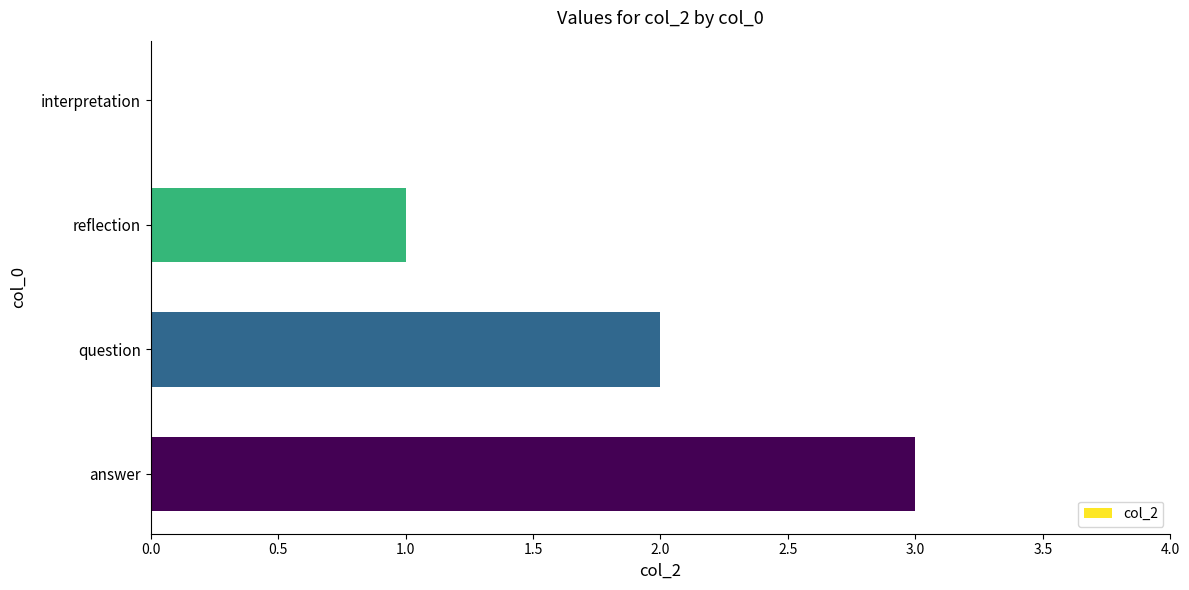

What is the sum of the values at answer and question?

5